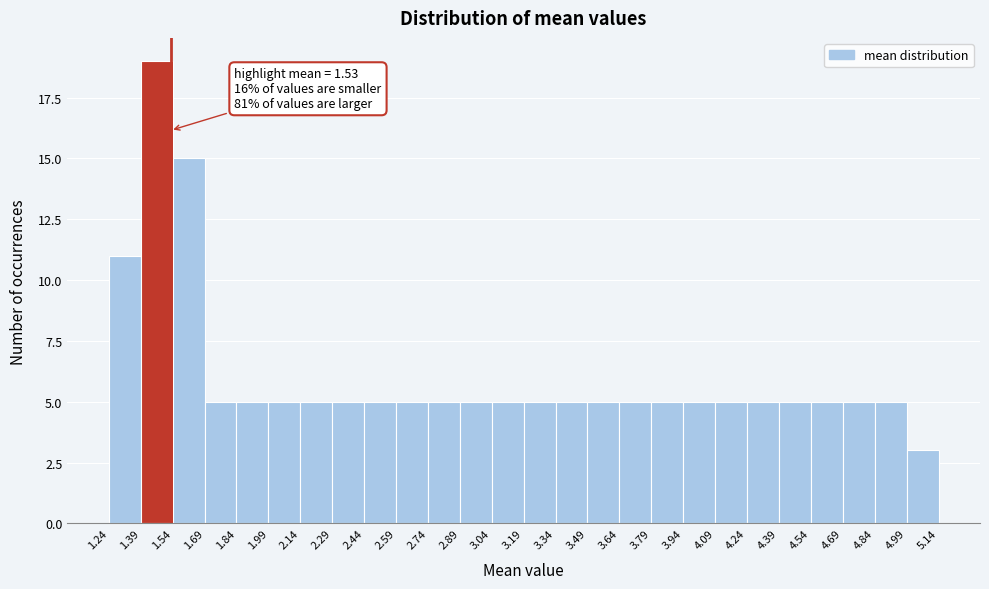

Over which range of the x-axis is the bar tallest?

1.39 to 1.54